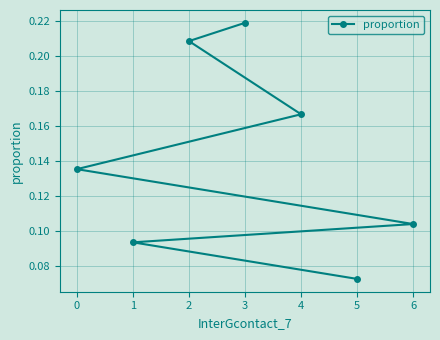

Which has a higher value, 5 or 4?

4